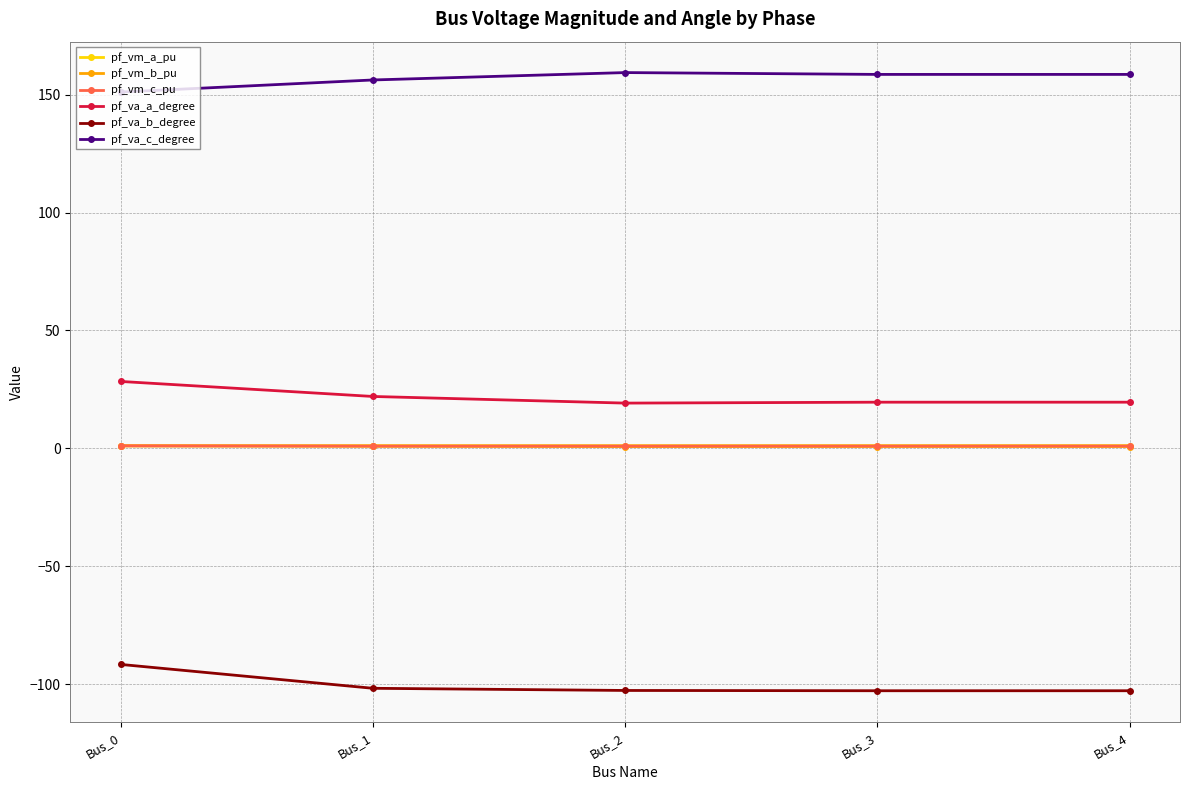

Is it true that pf_va_b_degree equals -101.8 at Bus_1?

True